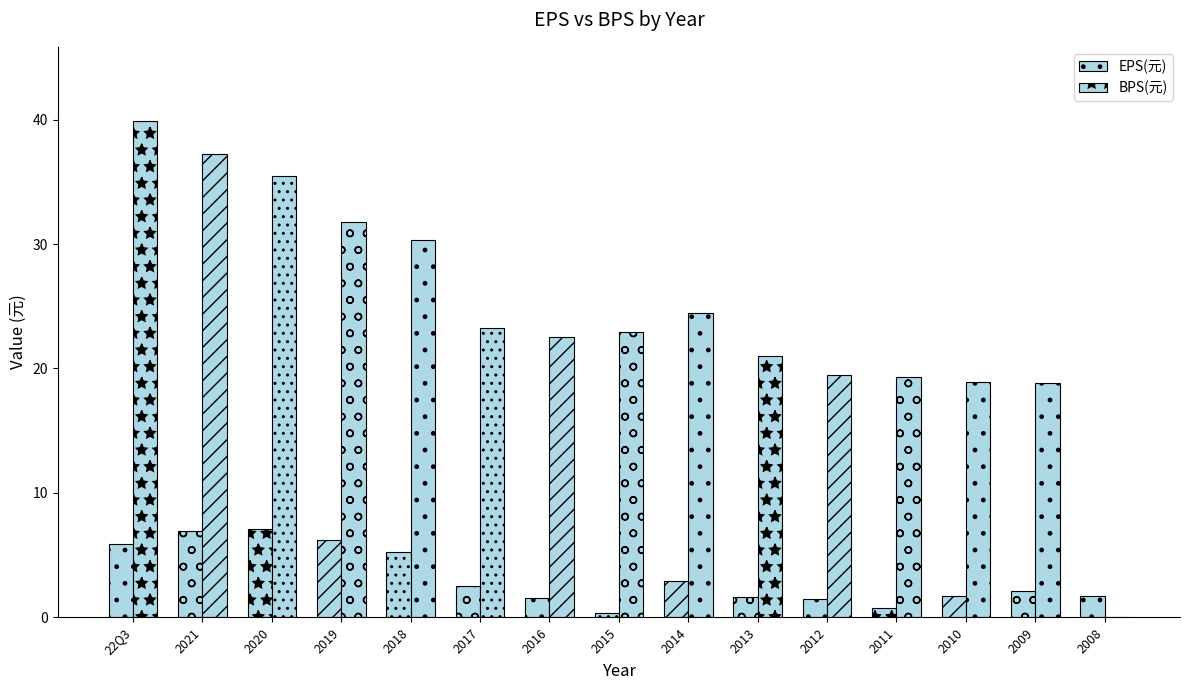

At which category is the sum across all series the highest?

22Q3